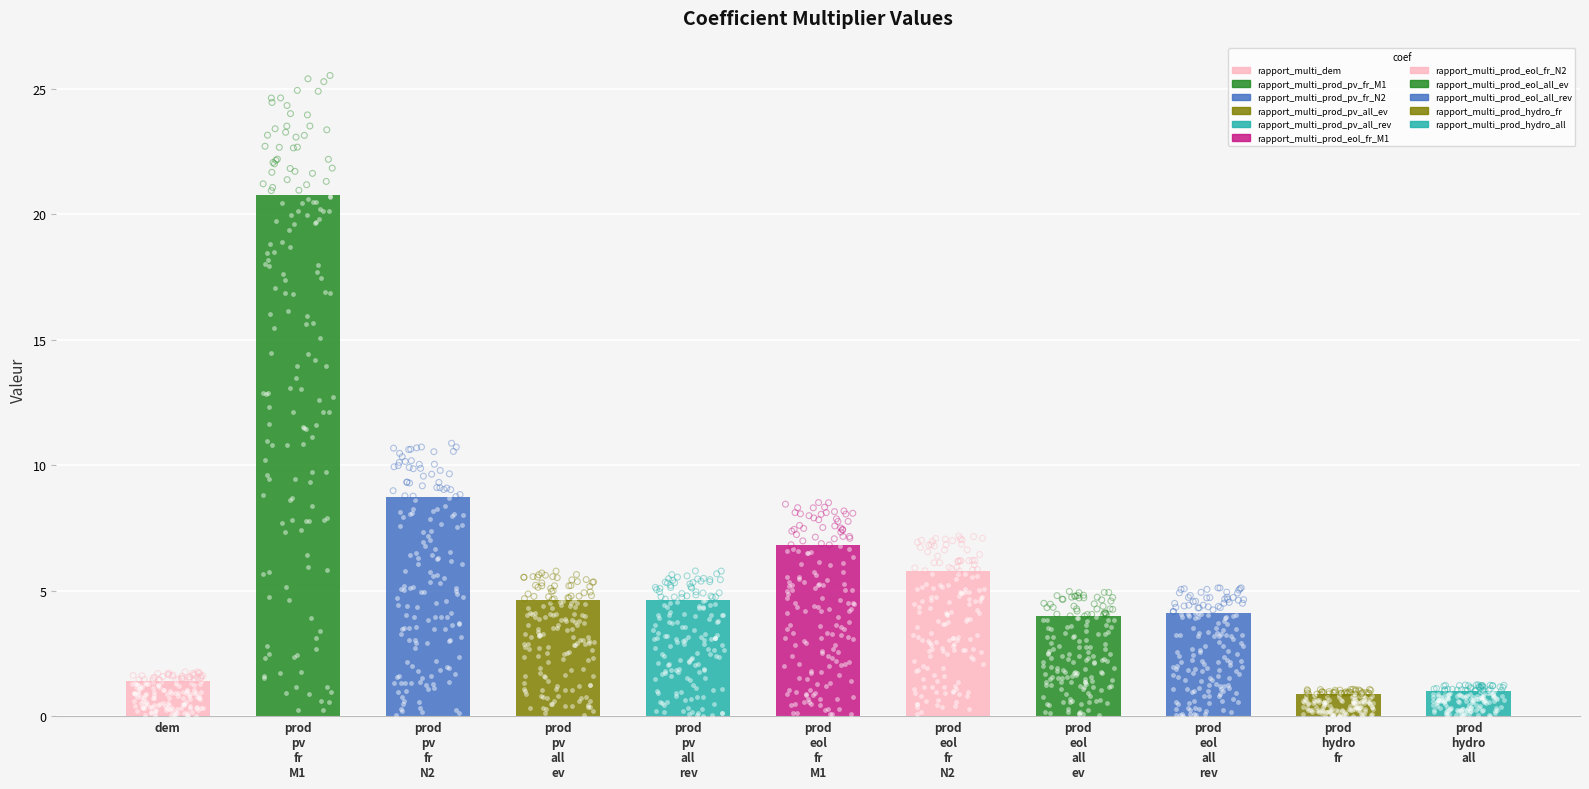

What is the change in value from rapport_multi_prod_pv_all_ev to rapport_multi_prod_eol_all_rev?

-0.5